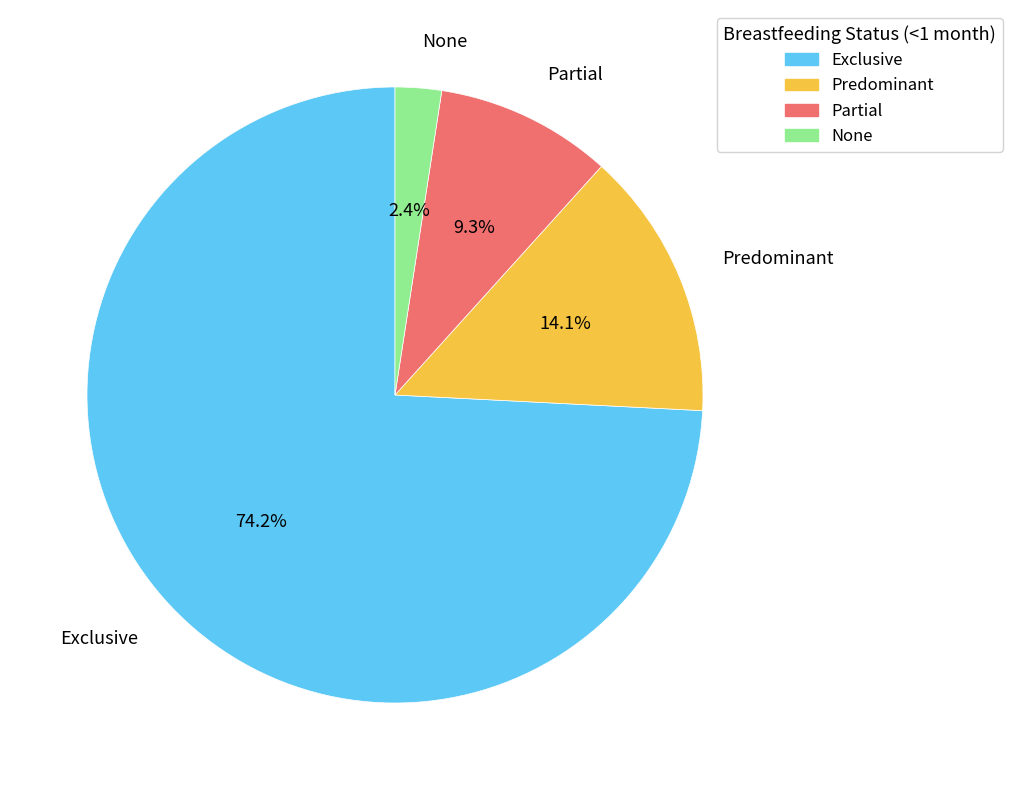

What is the total percentage of Exclusive and None?

76.6%